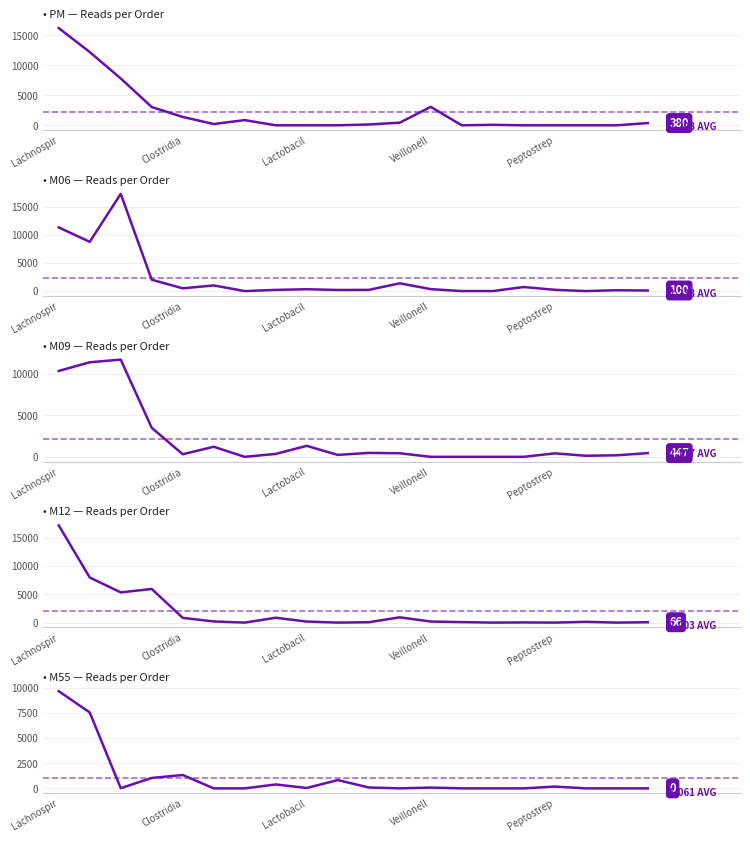

How many values in the M09 series exceed 419?

9